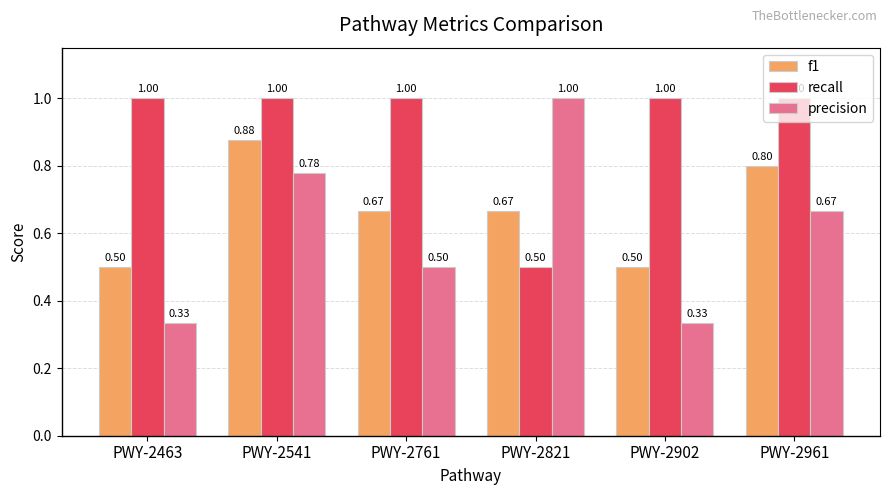

How many bars are there in each group?

3